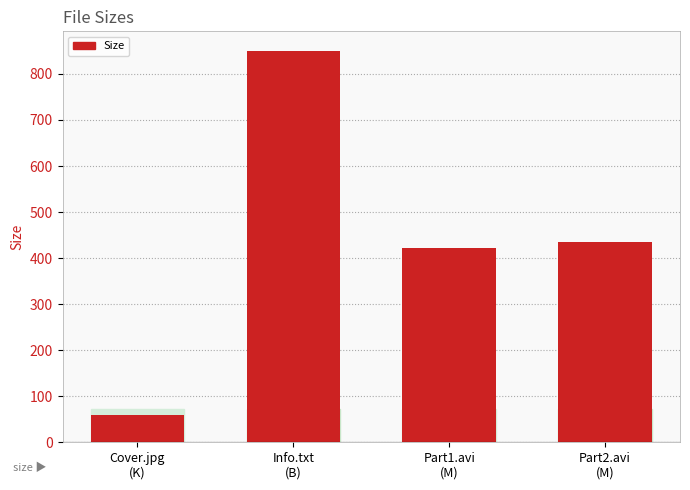

What is the difference between the values at Part1.avi
(M) and Part2.avi
(M)?

13.5